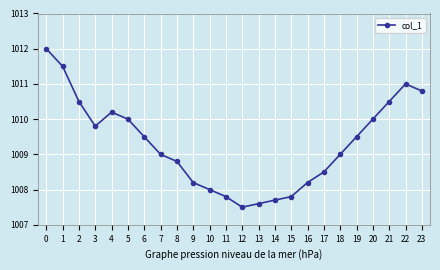

How many interior local peaks (higher than both neighbors) does the data have?

2